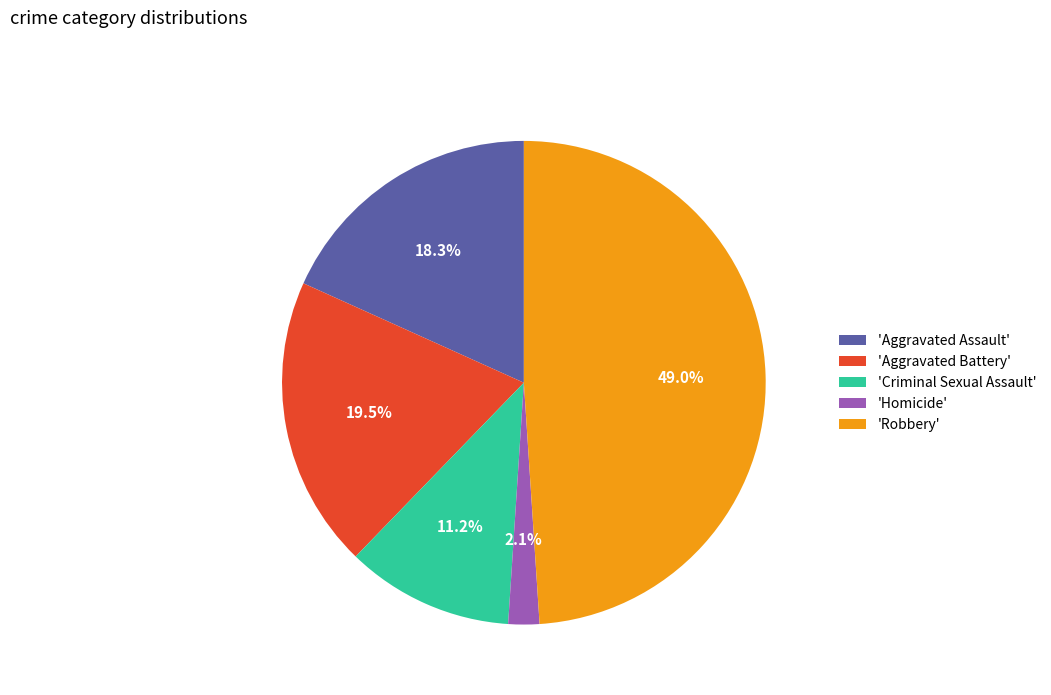

What is the largest slice in the pie chart?

'Robbery'